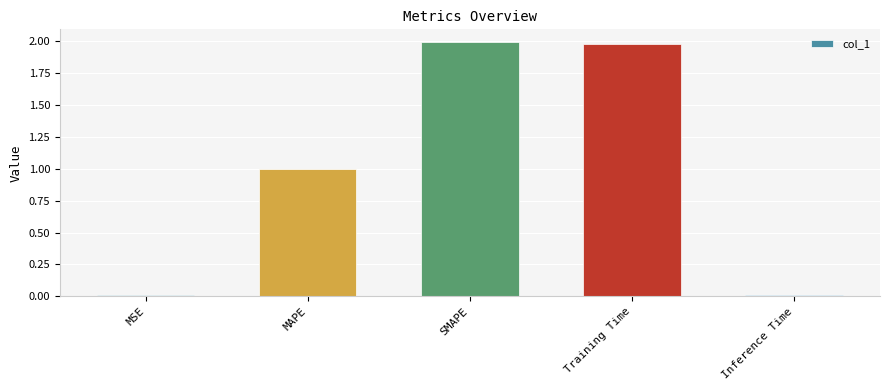

What is the approximate value at Training Time?

2.0